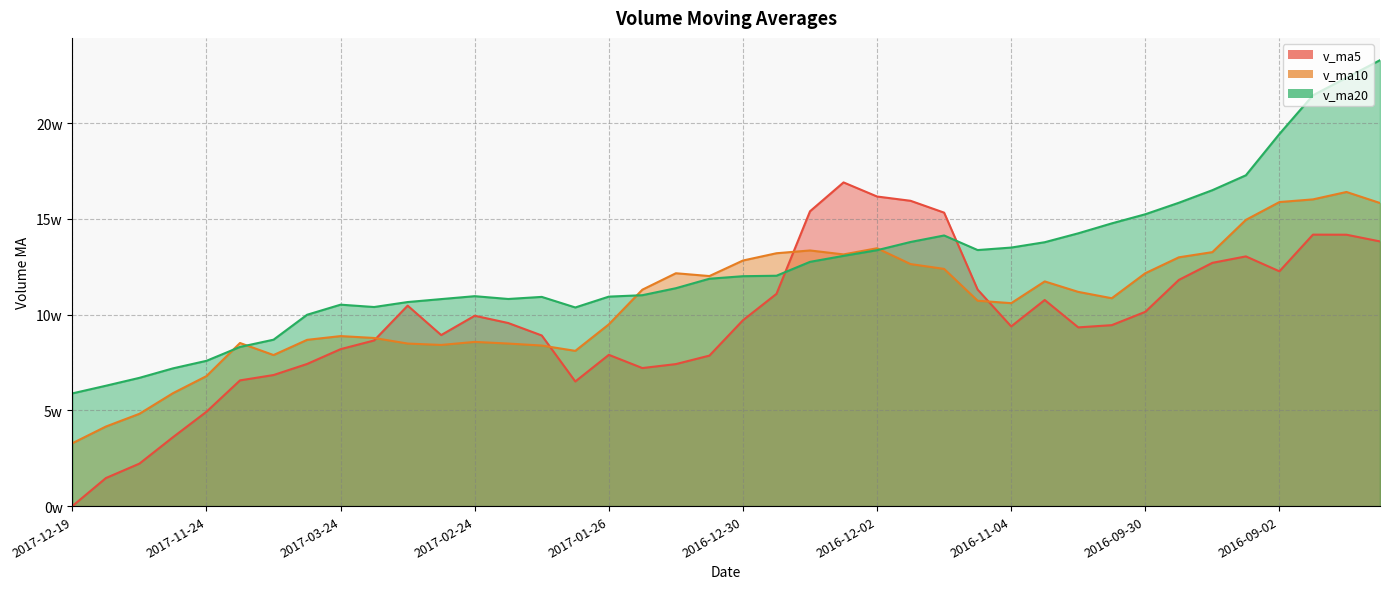

Rank the categories by v_ma5 value from highest to lowest.

2016-12-09, 2016-12-02, 2016-11-25, 2016-12-16, 2016-11-18, 2016-08-26, 2016-08-19, 2016-08-12, 2016-09-09, 2016-09-14, 2016-09-02, 2016-09-23, 2016-11-11, 2016-12-23, 2016-10-28, 2017-03-10, 2016-09-30, 2017-02-24, 2016-12-30, 2017-02-17, 2016-10-14, 2016-11-04, 2016-10-21, 2017-03-03, 2017-02-10, 2017-03-17, 2017-03-24, 2017-01-26, 2017-01-06, 2017-03-31, 2017-01-13, 2017-01-20, 2017-04-07, 2017-04-12, 2017-02-03, 2017-11-24, 2017-12-01, 2017-12-08, 2017-12-15, 2017-12-19